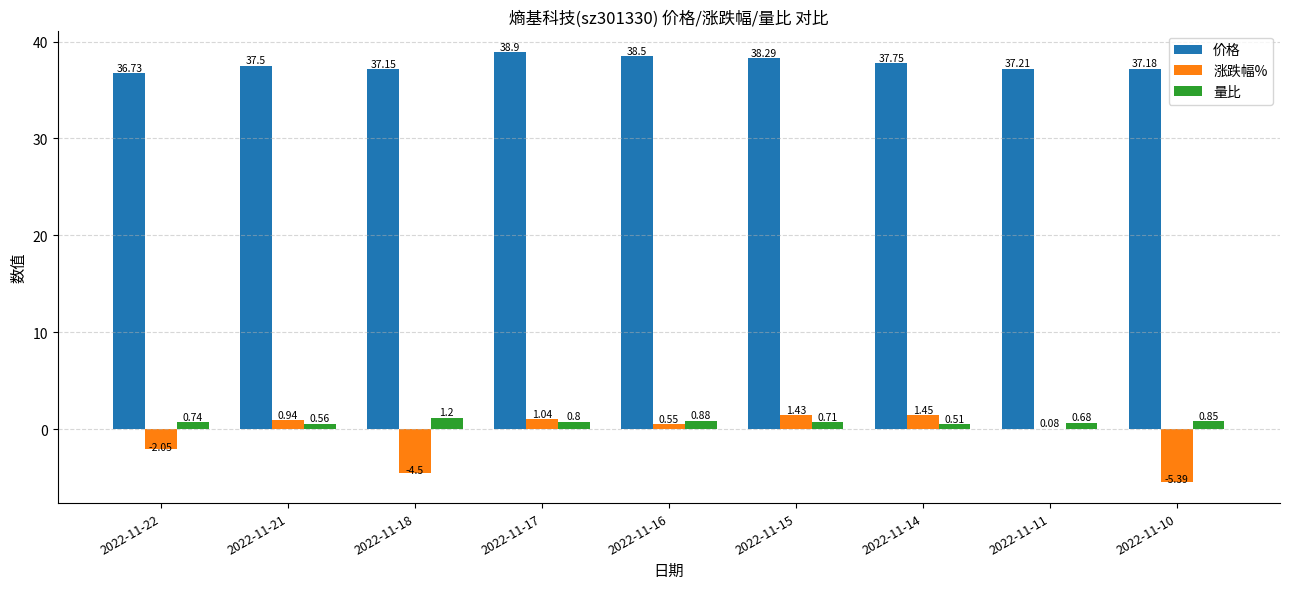

What is the average value of the 涨跌幅% series?

-0.7